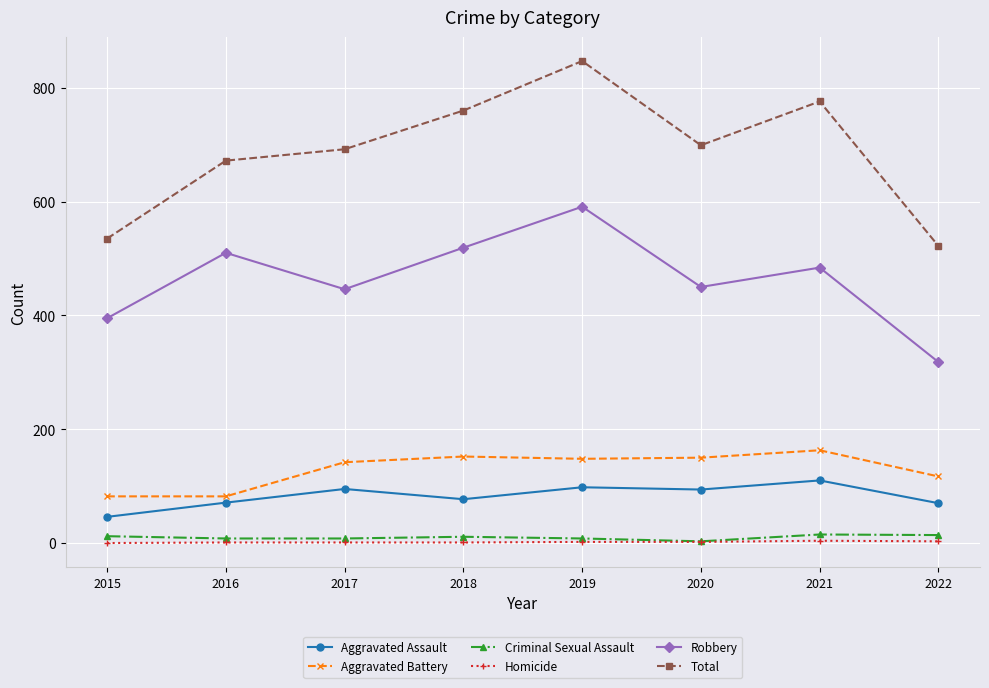

The Total series shows 535 at 2015. True or false?

True